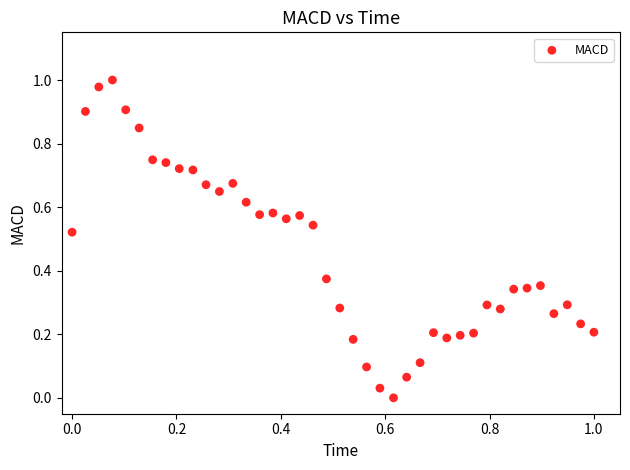

How many points are shown in the scatter plot?

40